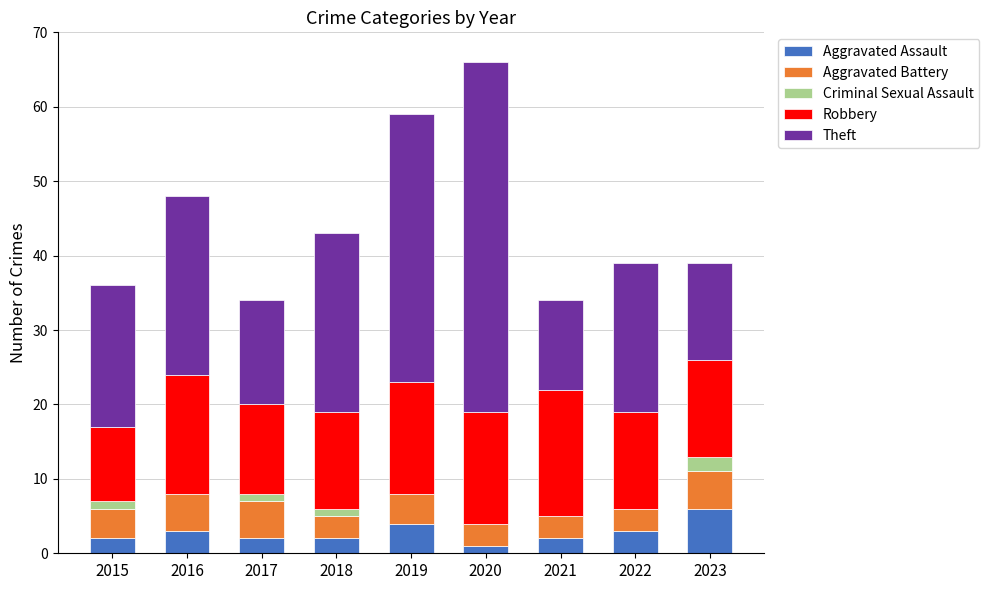

What are all the series names shown in the legend?

Aggravated Assault, Aggravated Battery, Criminal Sexual Assault, Robbery, Theft